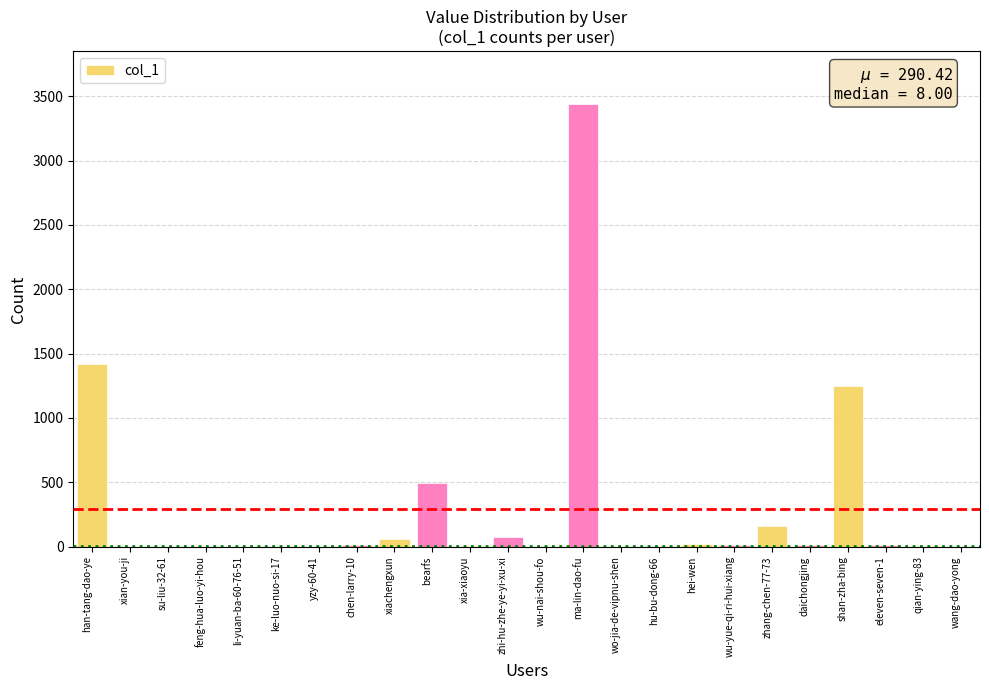

Which category has the highest value across all series?

ma-lin-dao-fu